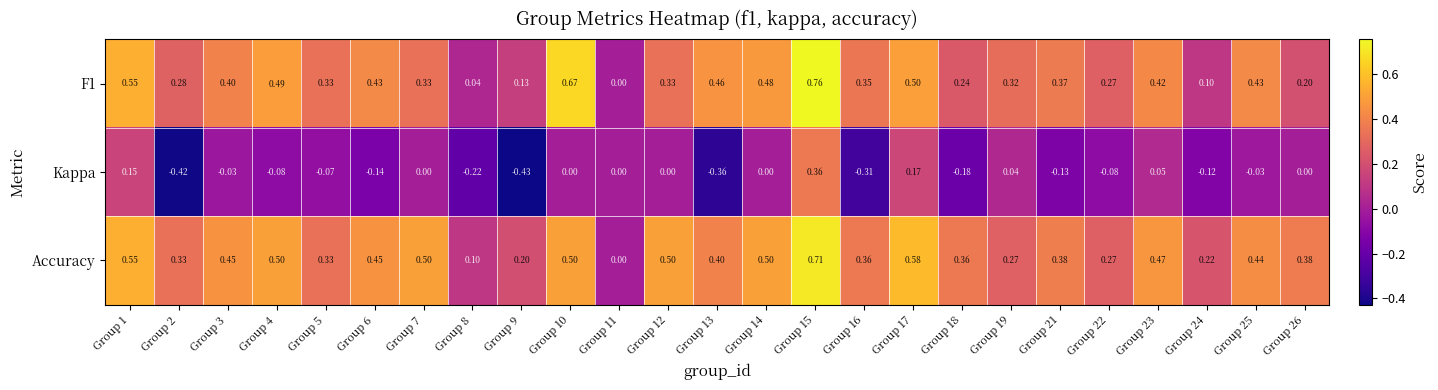

Which series has the largest range (max minus min)?

Kappa